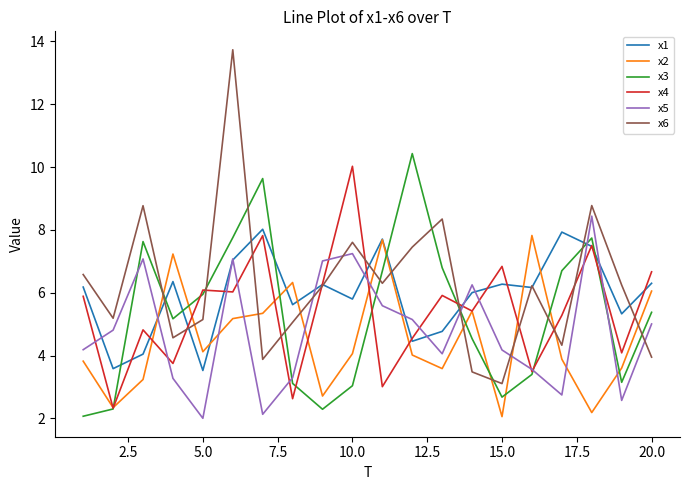

Which series ends up on top after the final intersection of x2 and x6?

x2